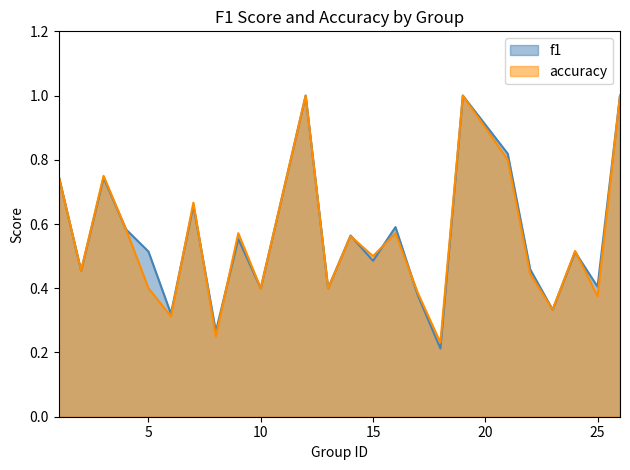

Where is the first local minimum for f1?

2